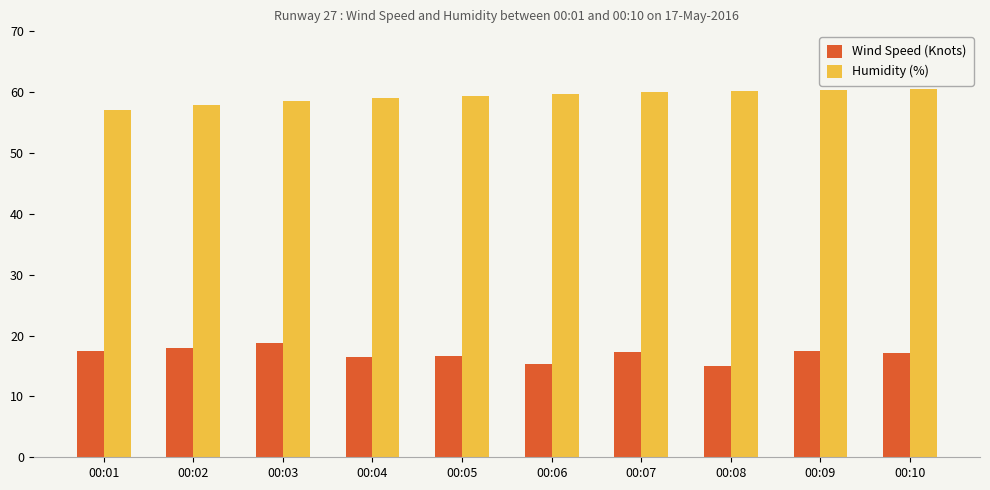

What is the value of the Wind Speed (Knots) bar at the 8th from the left?

15.0